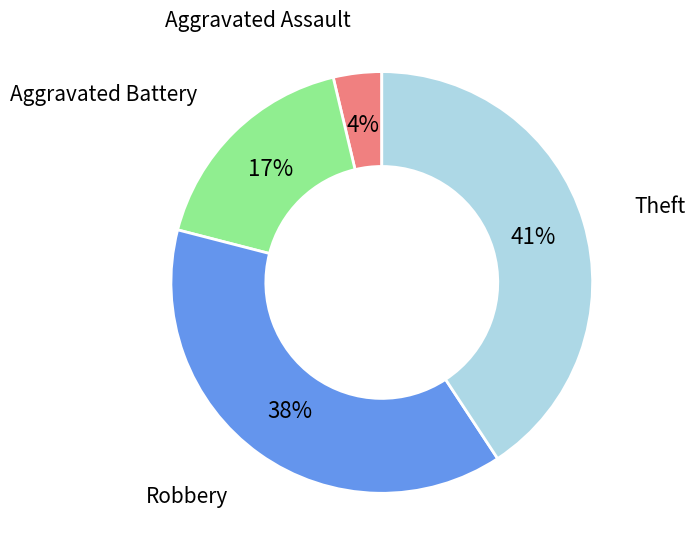

To the nearest percent, what percentage of the pie is Robbery?

38%